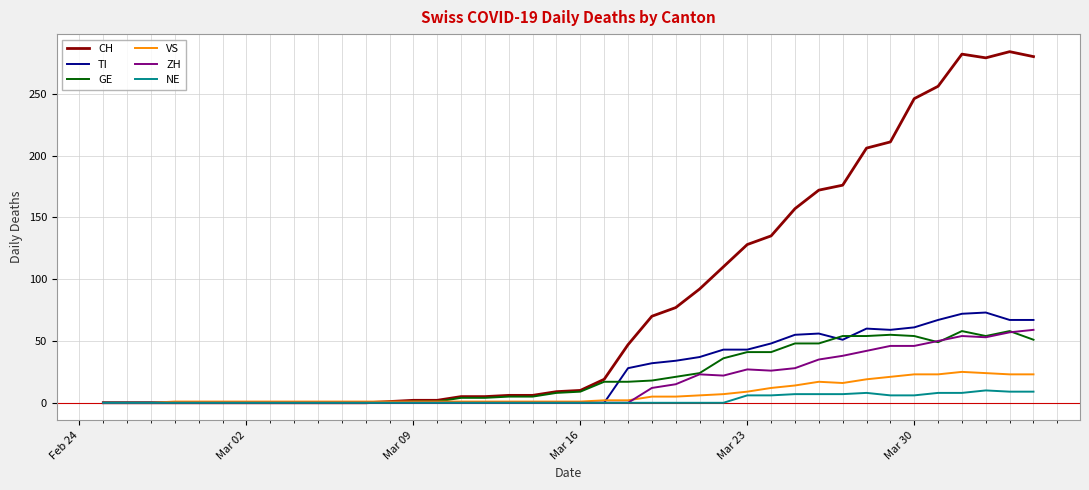

Which series has the largest total across all categories?

CH